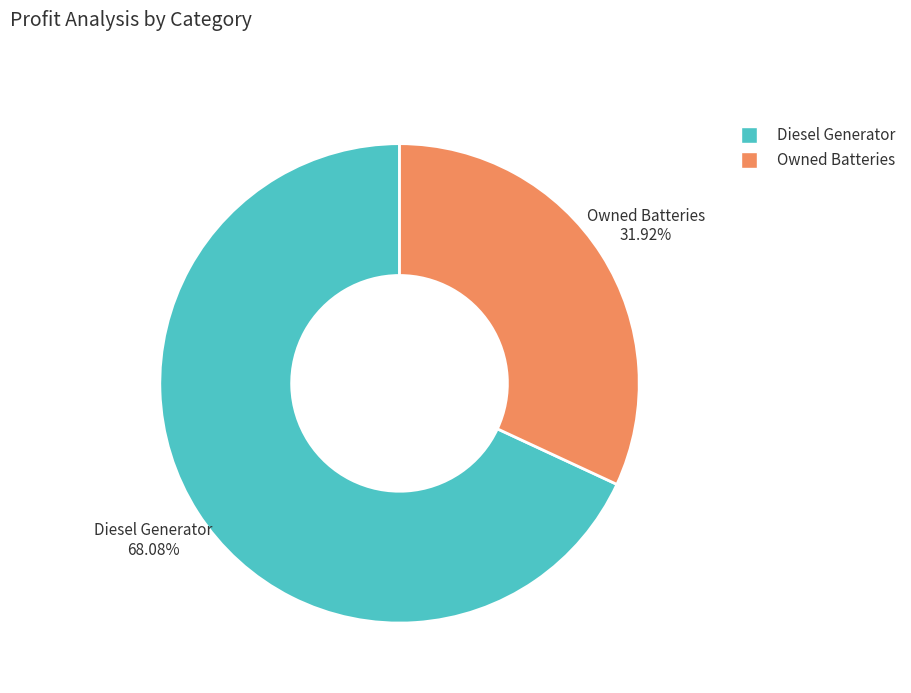

Is there any slice that represents more than half of the pie?

Yes